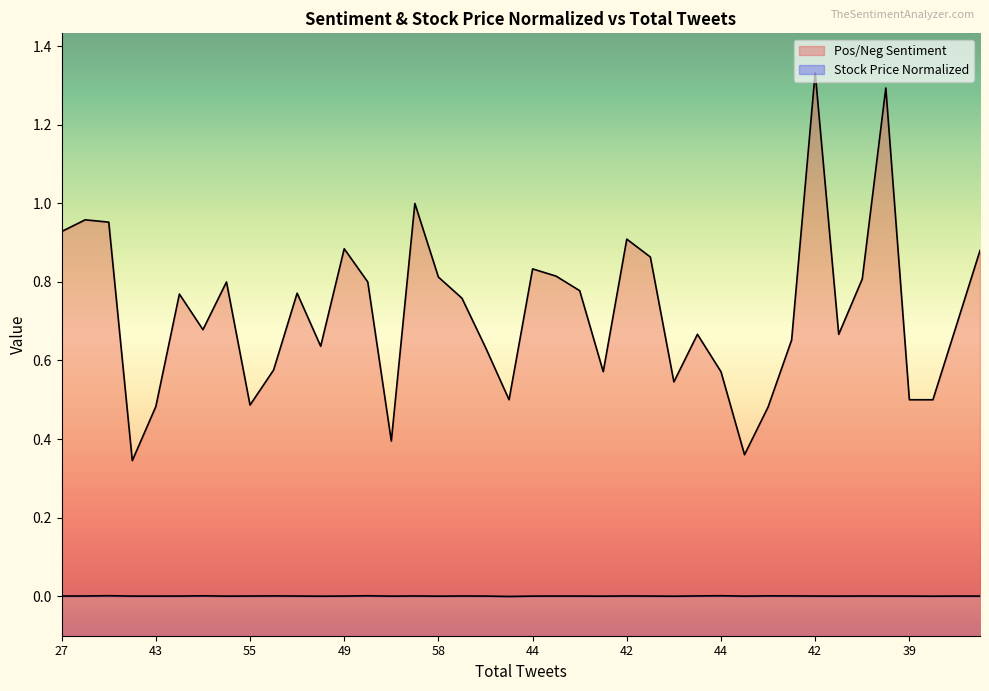

The Pos/Neg Sentiment series shows 0.8 at 55. True or false?

False